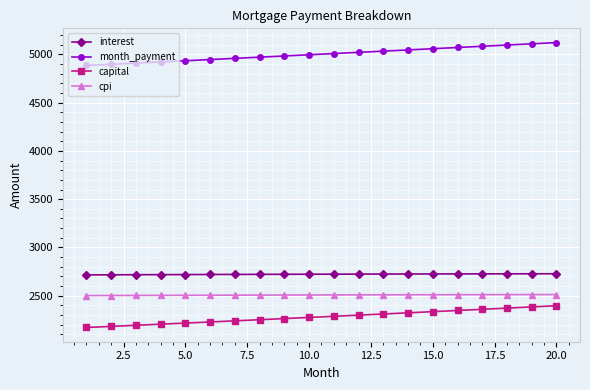

What is the sum of all capital values?

45624.1